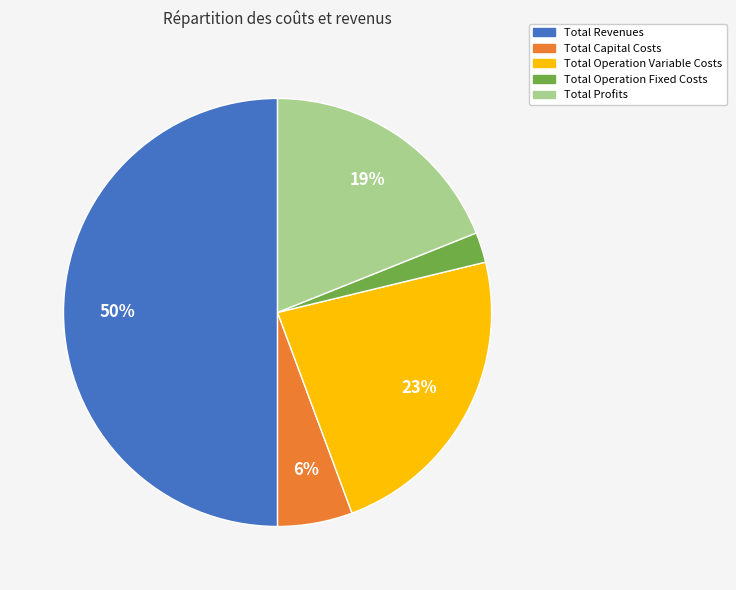

Rank the categories by value from lowest to highest.

Total Operation Fixed Costs, Total Capital Costs, Total Profits, Total Operation Variable Costs, Total Revenues